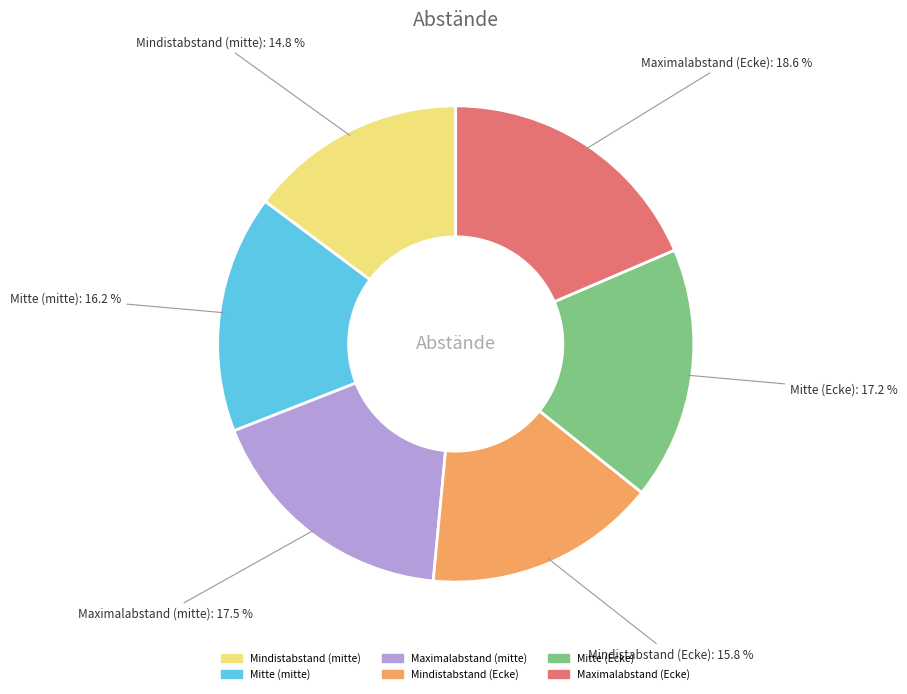

Rank the categories by value from lowest to highest.

Mindistabstand (mitte), Mindistabstand (Ecke), Mitte (mitte), Mitte (Ecke), Maximalabstand (mitte), Maximalabstand (Ecke)